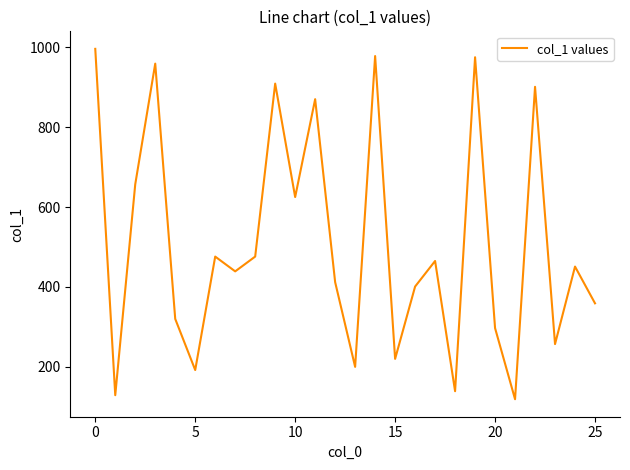

What is the minimum value shown in the chart?

119